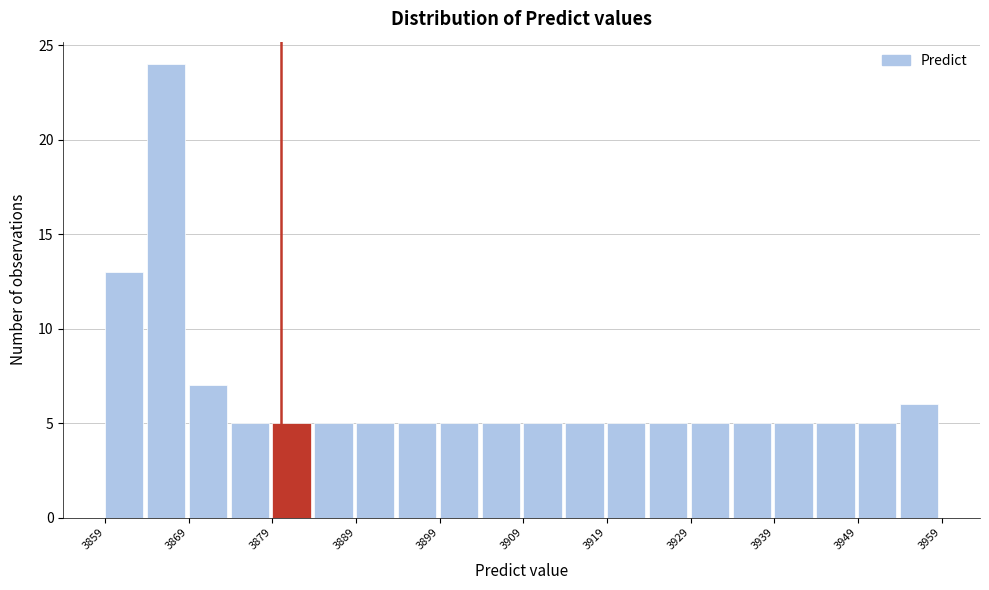

Over which range of the x-axis is the bar tallest?

3864 to 3869